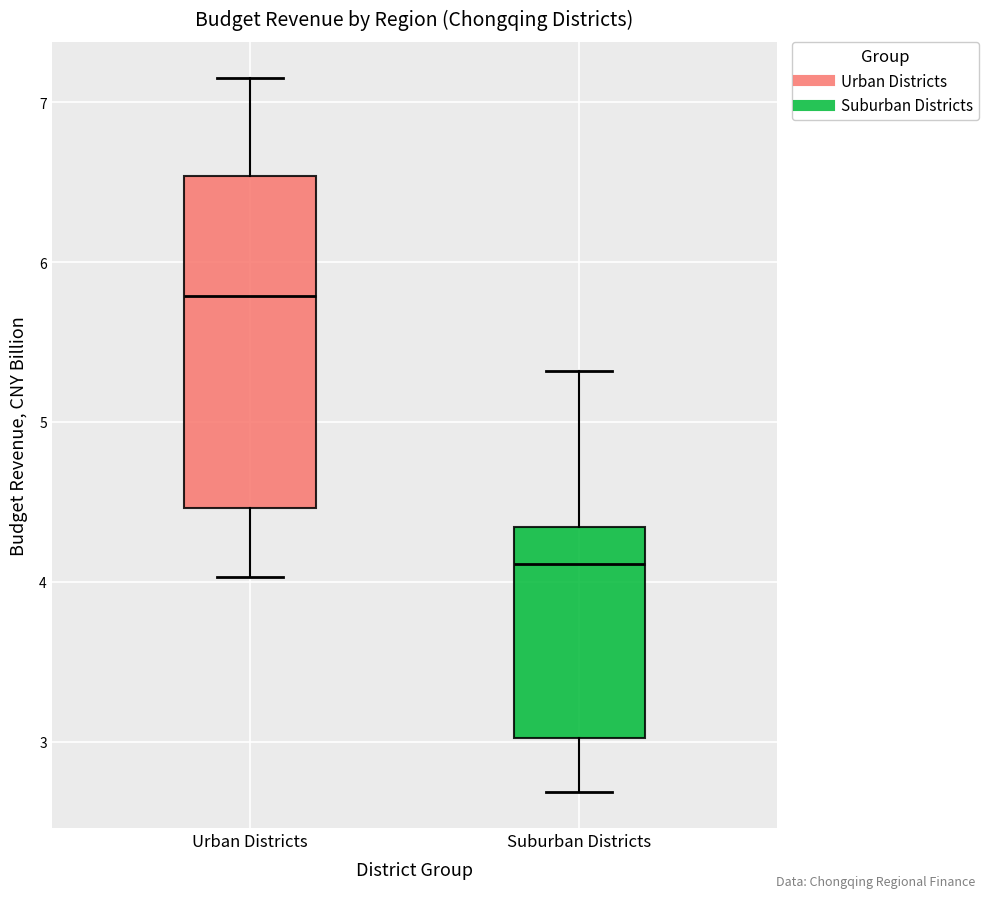

Which box's median line is the highest?

Urban Districts